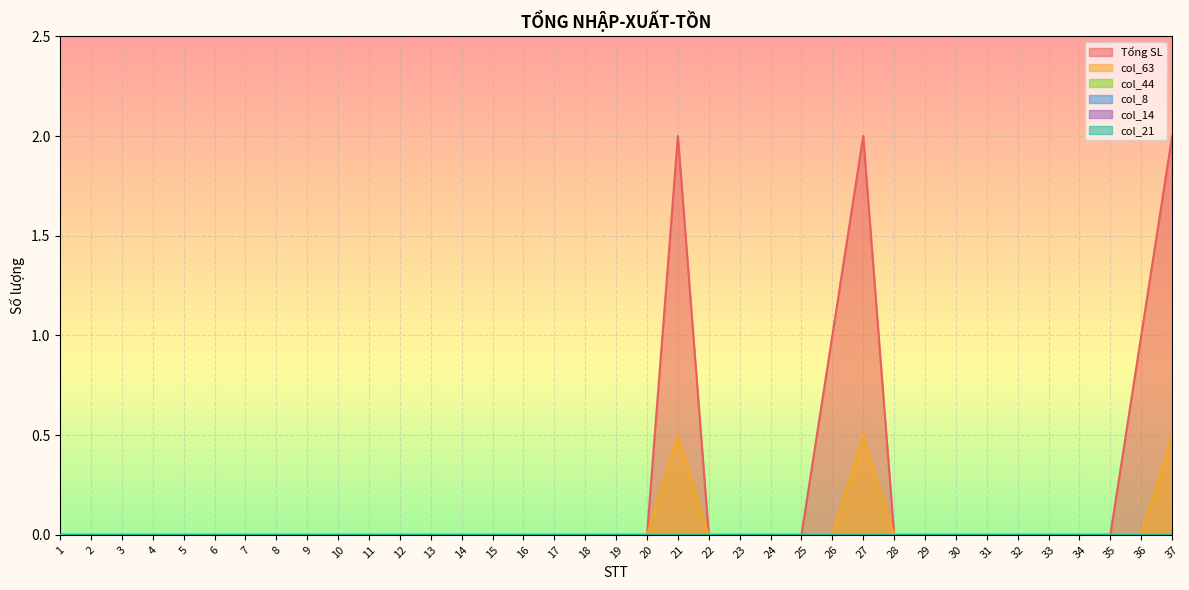

Reading left to right, list all the values displayed in this chart.

Tổng SL: 1=0.0	2=0.0	3=0.0	4=0.0	5=0.0	6=0.0	7=0.0	8=0.0	9=0.0	10=0.0	11=0.0	12=0.0	13=0.0	14=0.0	15=0.0	16=0.0	17=0.0	18=0.0	19=0.0	20=0.0	21=2.0	22=0.0	23=0.0	24=0.0	25=0.0	26=1.0	27=2.0	28=0.0	29=0.0	30=0.0	31=0.0	32=0.0	33=0.0	34=0.0	35=0.0	36=1.0	37=2.0
col_63: 1=0.0	2=0.0	3=0.0	4=0.0	5=0.0	6=0.0	7=0.0	8=0.0	9=0.0	10=0.0	11=0.0	12=0.0	13=0.0	14=0.0	15=0.0	16=0.0	17=0.0	18=0.0	19=0.0	20=0.0	21=0.5	22=0.0	23=0.0	24=0.0	25=0.0	26=0.0	27=0.5	28=0.0	29=0.0	30=0.0	31=0.0	32=0.0	33=0.0	34=0.0	35=0.0	36=0.0	37=0.5
col_44: 1=0.0	2=0.0	3=0.0	4=0.0	5=0.0	6=0.0	7=0.0	8=0.0	9=0.0	10=0.0	11=0.0	12=0.0	13=0.0	14=0.0	15=0.0	16=0.0	17=0.0	18=0.0	19=0.0	20=0.0	21=0.0	22=0.0	23=0.0	24=0.0	25=0.0	26=0.0	27=0.0	28=0.0	29=0.0	30=0.0	31=0.0	32=0.0	33=0.0	34=0.0	35=0.0	36=0.0	37=0.0
col_8: 1=0.0	2=0.0	3=0.0	4=0.0	5=0.0	6=0.0	7=0.0	8=0.0	9=0.0	10=0.0	11=0.0	12=0.0	13=0.0	14=0.0	15=0.0	16=0.0	17=0.0	18=0.0	19=0.0	20=0.0	21=0.0	22=0.0	23=0.0	24=0.0	25=0.0	26=0.0	27=0.0	28=0.0	29=0.0	30=0.0	31=0.0	32=0.0	33=0.0	34=0.0	35=0.0	36=0.0	37=0.0
col_14: 1=0.0	2=0.0	3=0.0	4=0.0	5=0.0	6=0.0	7=0.0	8=0.0	9=0.0	10=0.0	11=0.0	12=0.0	13=0.0	14=0.0	15=0.0	16=0.0	17=0.0	18=0.0	19=0.0	20=0.0	21=0.0	22=0.0	23=0.0	24=0.0	25=0.0	26=0.0	27=0.0	28=0.0	29=0.0	30=0.0	31=0.0	32=0.0	33=0.0	34=0.0	35=0.0	36=0.0	37=0.0
col_21: 1=0.0	2=0.0	3=0.0	4=0.0	5=0.0	6=0.0	7=0.0	8=0.0	9=0.0	10=0.0	11=0.0	12=0.0	13=0.0	14=0.0	15=0.0	16=0.0	17=0.0	18=0.0	19=0.0	20=0.0	21=0.0	22=0.0	23=0.0	24=0.0	25=0.0	26=0.0	27=0.0	28=0.0	29=0.0	30=0.0	31=0.0	32=0.0	33=0.0	34=0.0	35=0.0	36=0.0	37=0.0